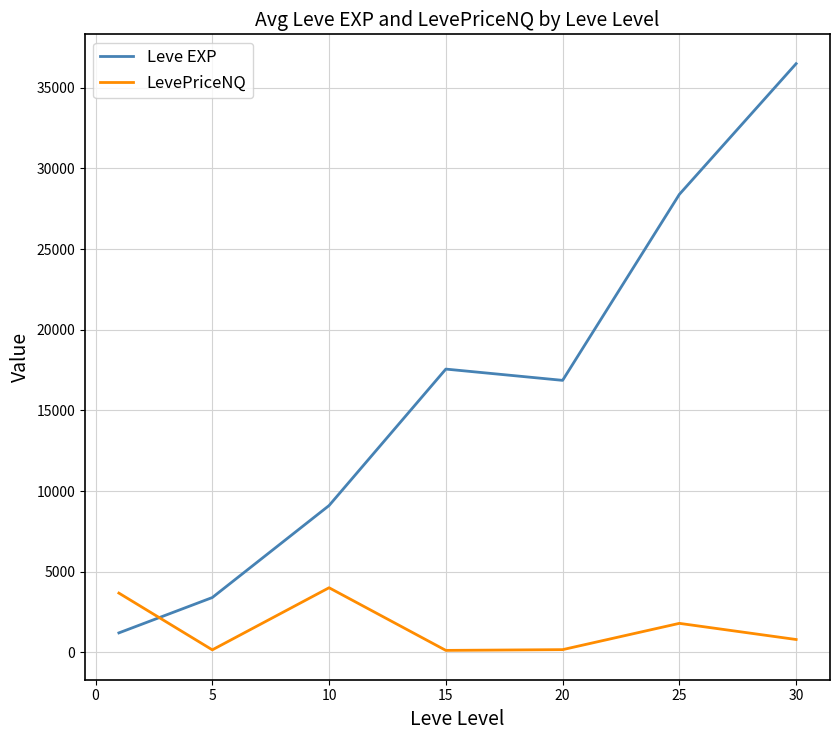

Which series has the largest range (max minus min)?

Leve EXP